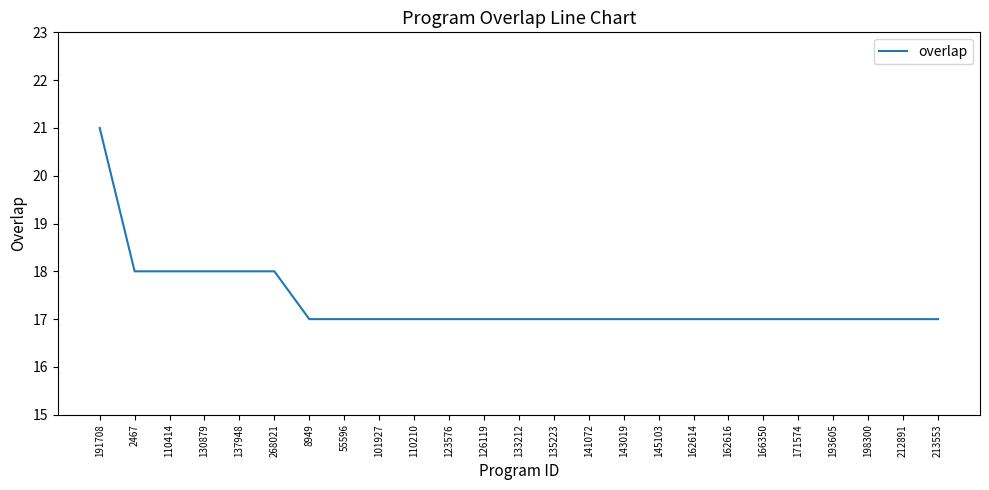

What is the change in value from 110414 to 145103?

-1